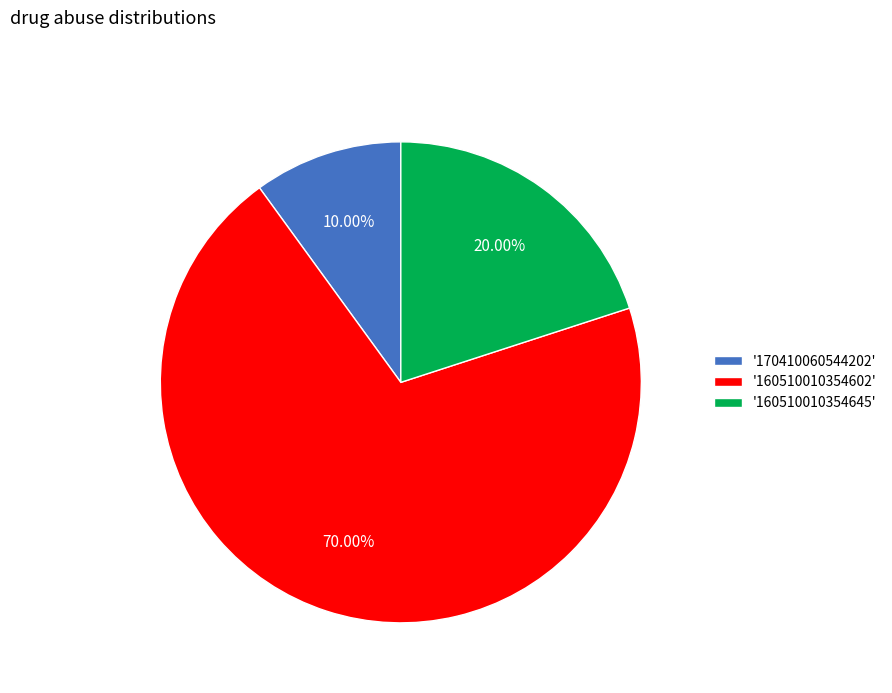

Is the sum of '170410060544202' and '160510010354602' greater than half?

Yes